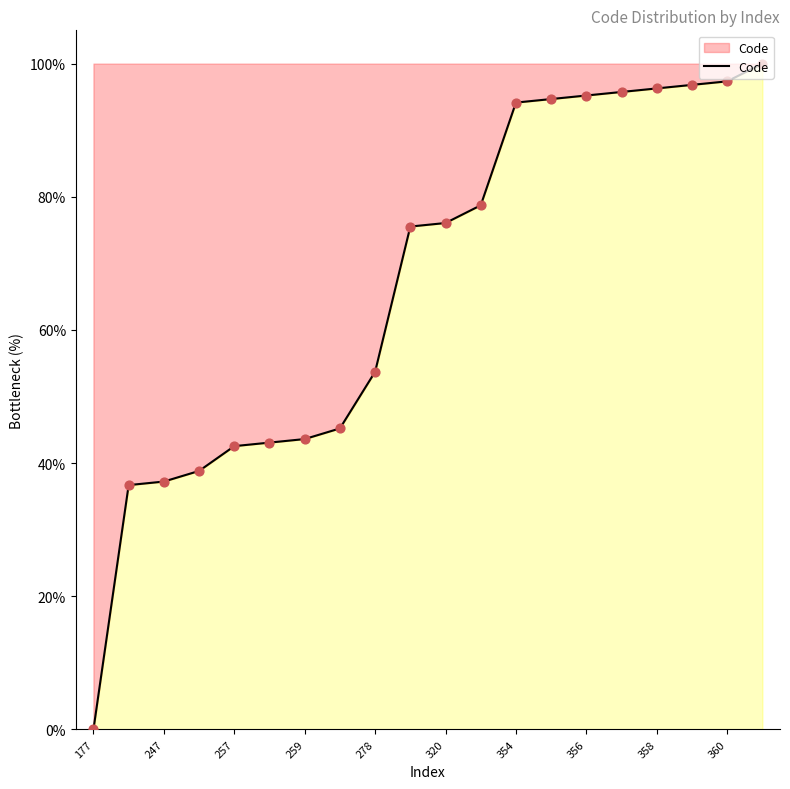

What is the greatest value displayed?

100.0